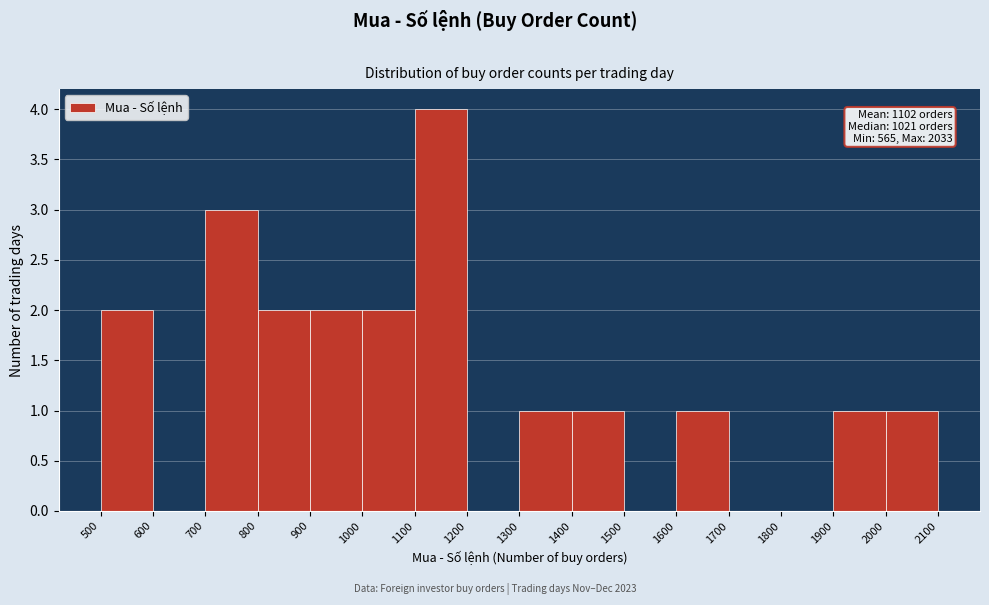

Which range on the x-axis has the tallest bar?

1100 to 1200